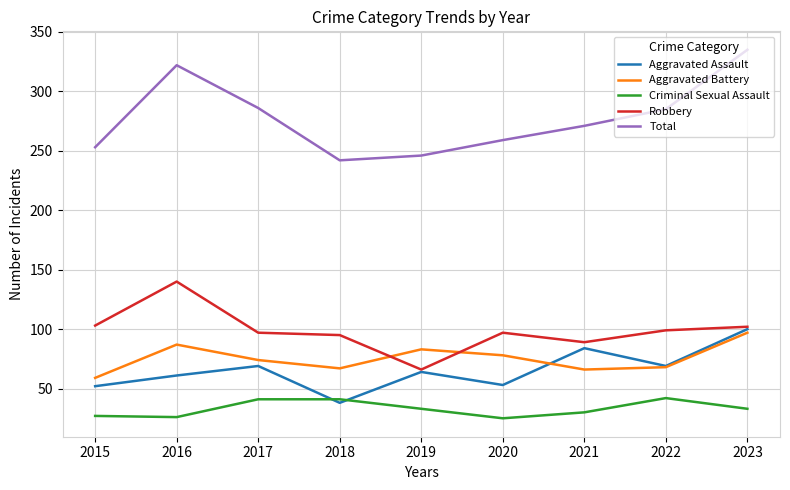

The value of Aggravated Battery at 2019 is 115. True or false?

False